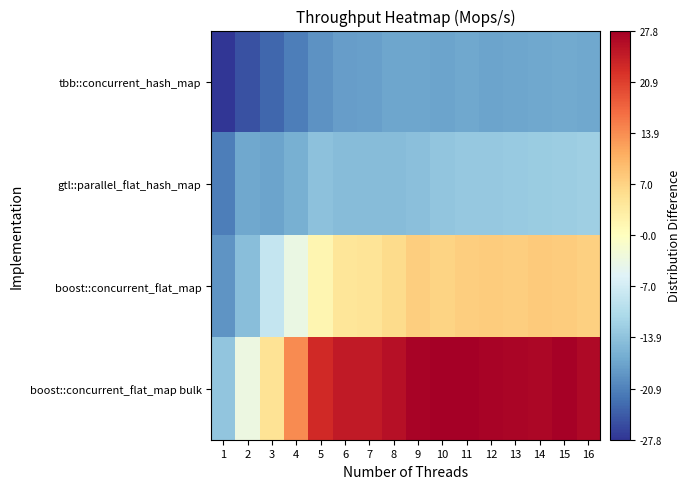

Reading left to right, what are all the values shown in this chart?

tbb::concurrent_hash_map: 1=-27.8	2=-25.4	3=-23.3	4=-21.1	5=-19.3	6=-18.1	7=-17.8	8=-17.3	9=-17.2	10=-17.5	11=-17.1	12=-17.4	13=-17.2	14=-17.2	15=-16.9	16=-17.1
gtl::parallel_flat_hash_map: 1=-21.1	2=-17.1	3=-17.4	4=-16.2	5=-14.1	6=-14.7	7=-14.6	8=-14.6	9=-14.1	10=-13.6	11=-13.1	12=-13.1	13=-12.9	14=-12.7	15=-12.5	16=-12.3
boost::concurrent_flat_map: 1=-19.0	2=-14.5	3=-8.4	4=-3.6	5=1.6	6=4.4	7=4.8	8=5.9	9=7.6	10=6.8	11=7.5	12=7.6	13=7.4	14=8.0	15=7.7	16=7.3
boost::concurrent_flat_map bulk: 1=-13.5	2=-3.4	3=4.9	4=14.1	5=22.9	6=24.7	7=24.6	8=25.7	9=27.3	10=27.8	11=27.6	12=27.2	13=27.0	14=26.8	15=27.6	16=26.6